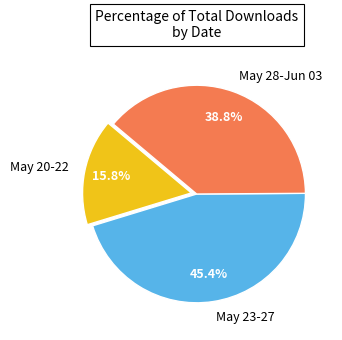

Rank the categories by value from highest to lowest.

May 23-27, May 28-Jun 03, May 20-22